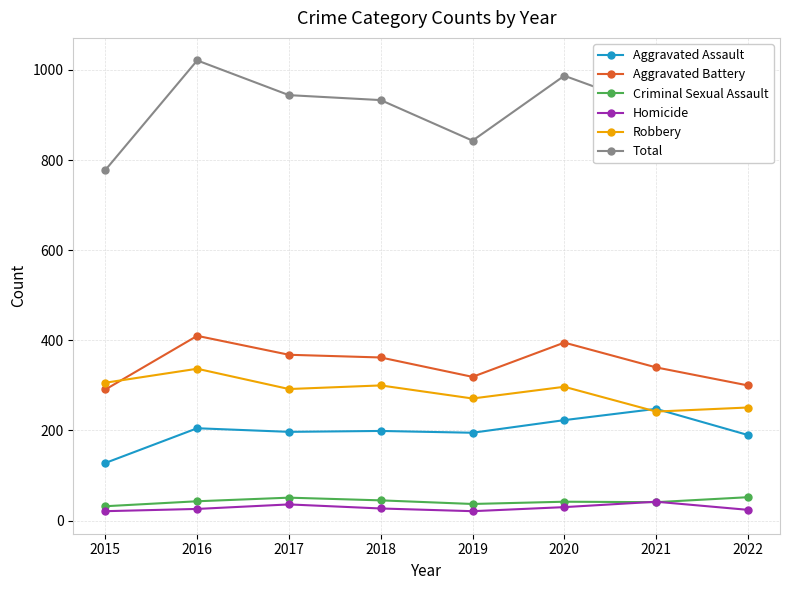

True or false: Aggravated Battery and Total intersect in this chart.

False